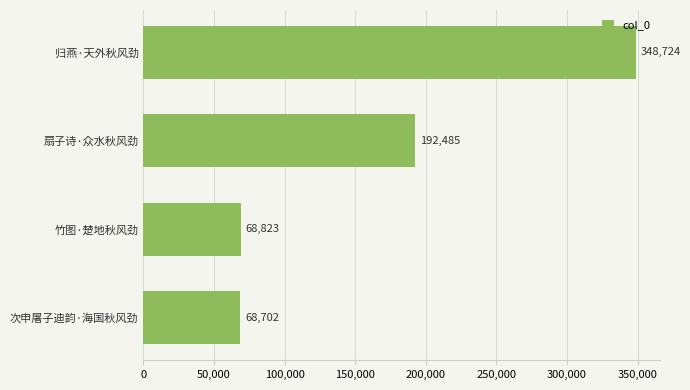

Rank the categories by value from highest to lowest.

归燕·天外秋风劲, 扇子诗·众水秋风劲, 竹图·楚地秋风劲, 次申屠子迪韵·海国秋风劲